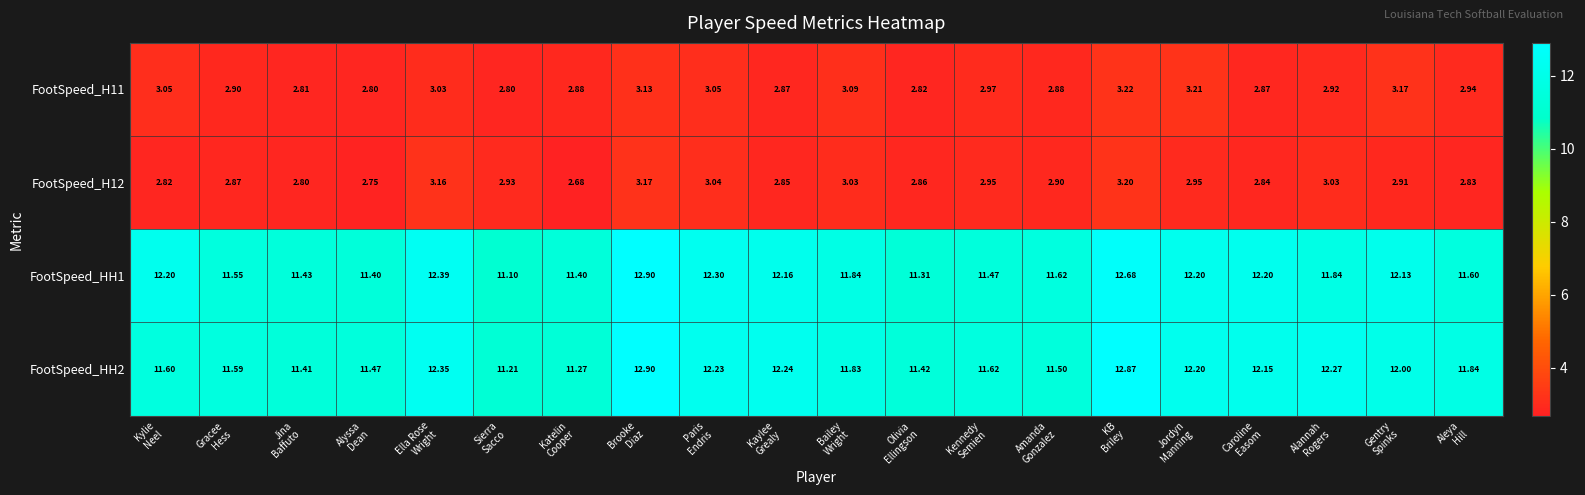

How many categories are shown in the chart?

20